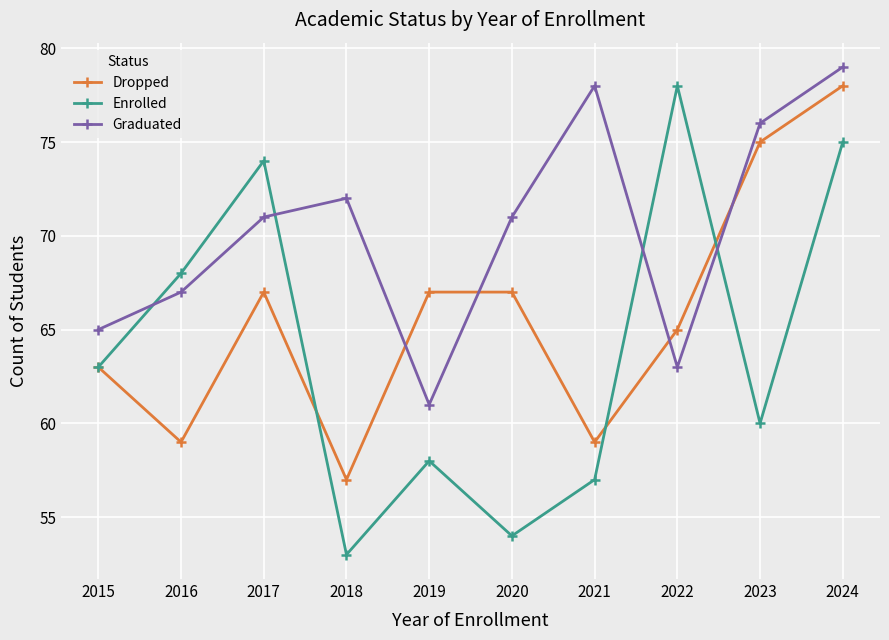

What is the sum of the Graduated values at 2020 and 2024?

150